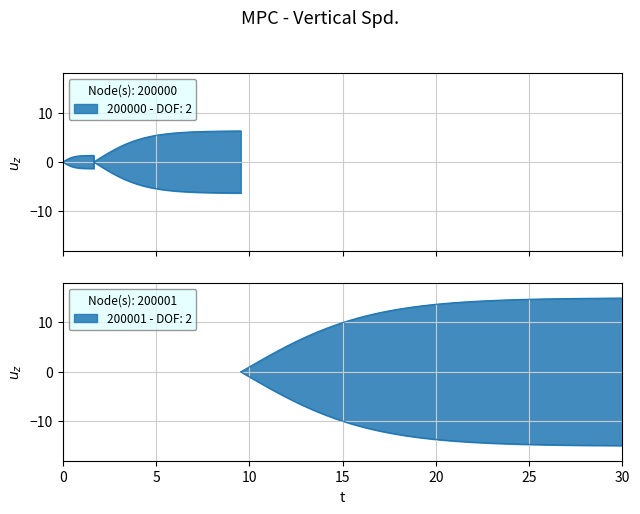

What is the label of the 1st point from the right?

2